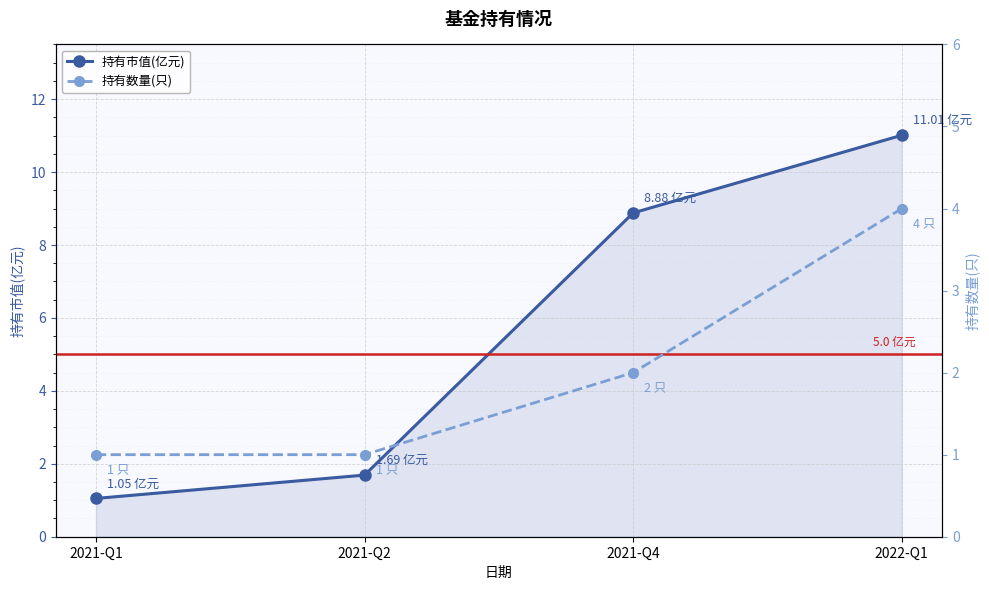

True or false: 持有数量(只) and 持有市值(亿元) cross at least once.

False